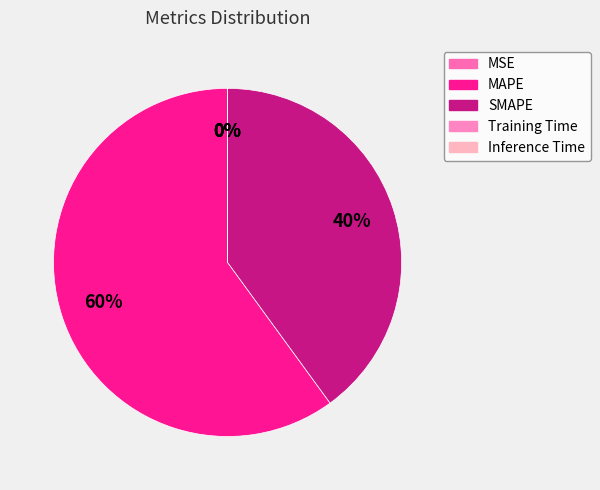

How many slices are in this pie chart?

5